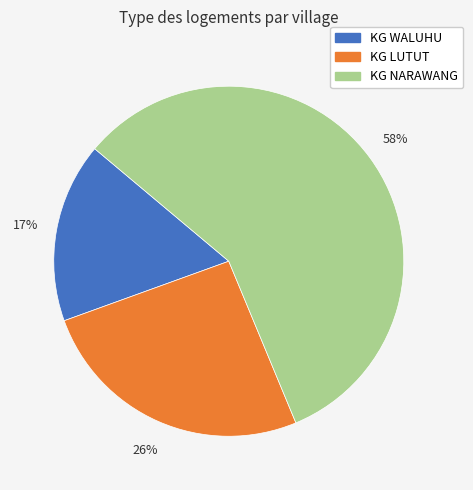

What percentage is the KG WALUHU slice, to the nearest percent?

17%